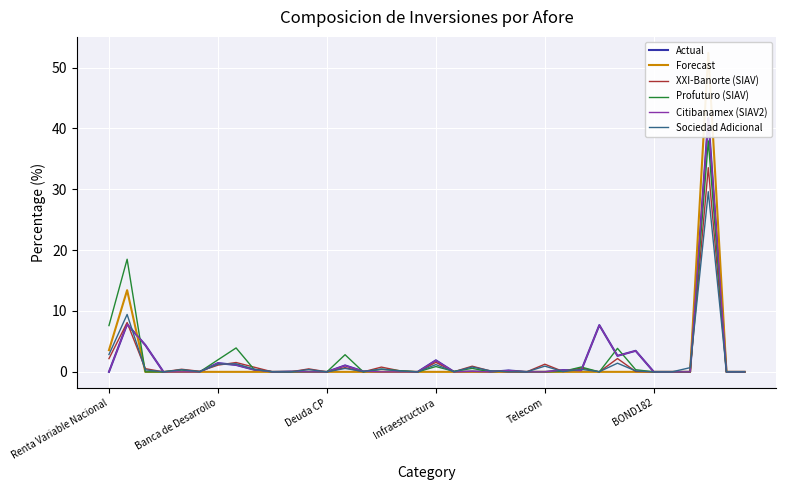

What is the highest value of the XXI-Banorte (SIAV) series?

33.5